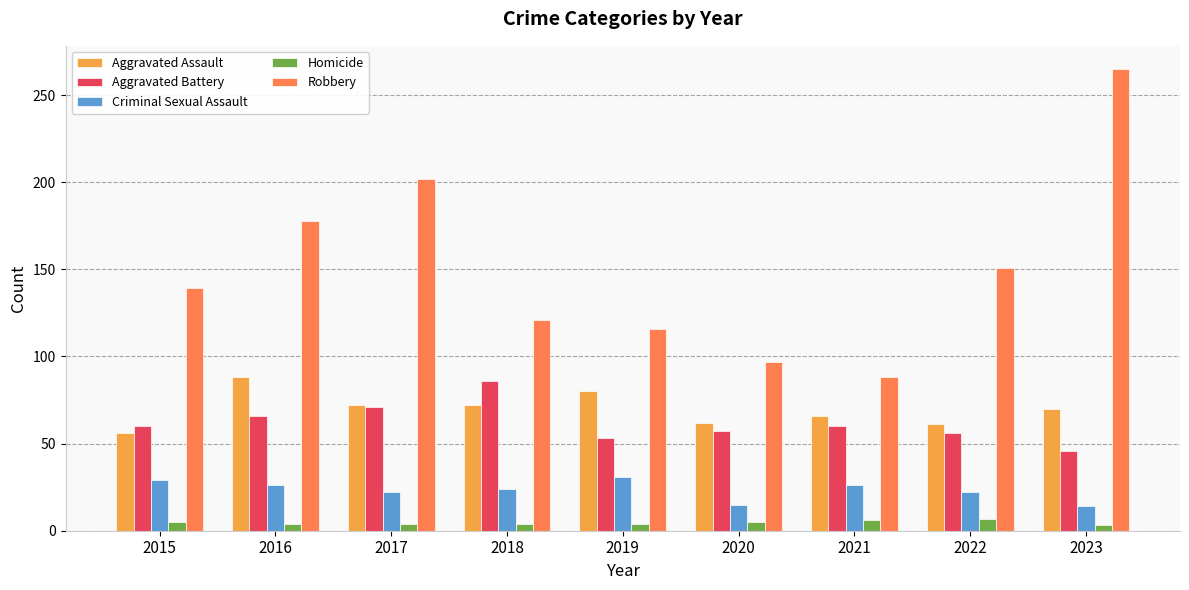

Between 2015 and 2021, which series saw the biggest shift?

Robbery